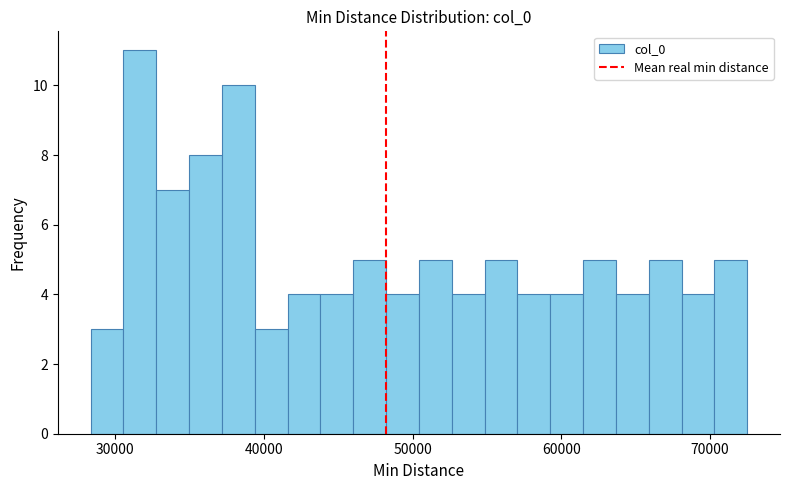

Read against the x-axis, roughly where is the centre of the tallest bar?

32000